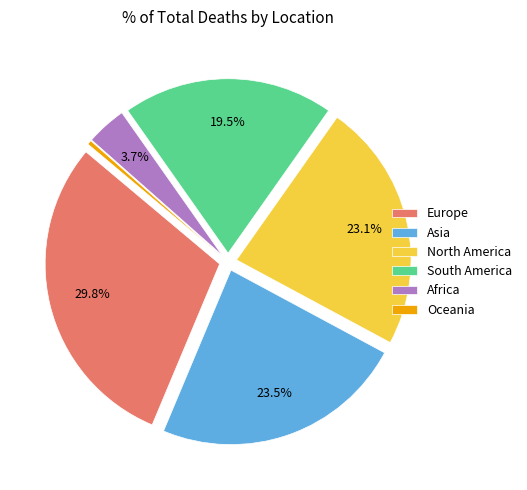

Between Oceania and Europe, which is larger?

Europe